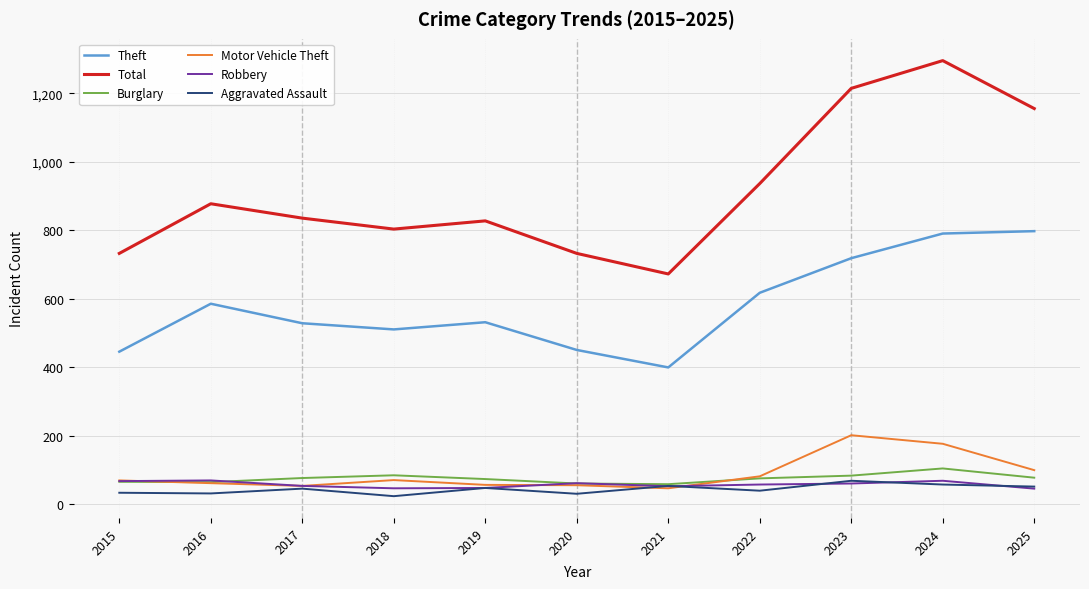

The Burglary series shows 77 at 2025. True or false?

True